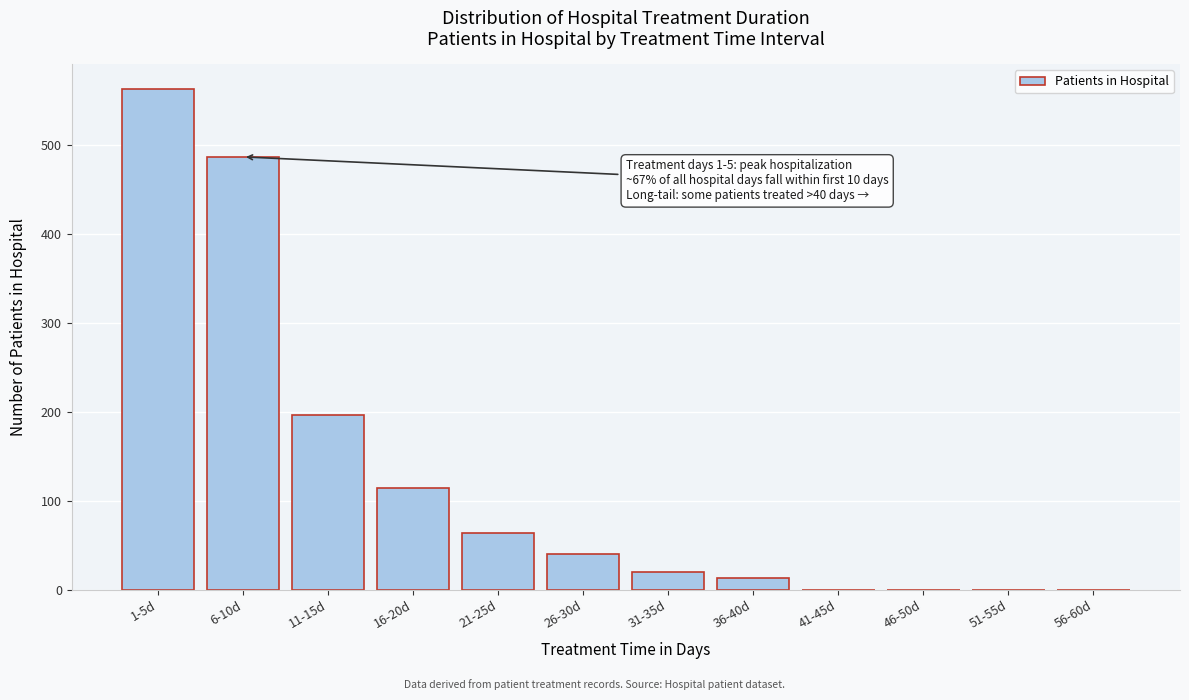

Reading right to left, transcribe all the data shown in this chart.

56-60d=0	51-55d=0	46-50d=0	41-45d=0	36-40d=13	31-35d=20	26-30d=40	21-25d=64	16-20d=115	11-15d=197	6-10d=487	1-5d=563